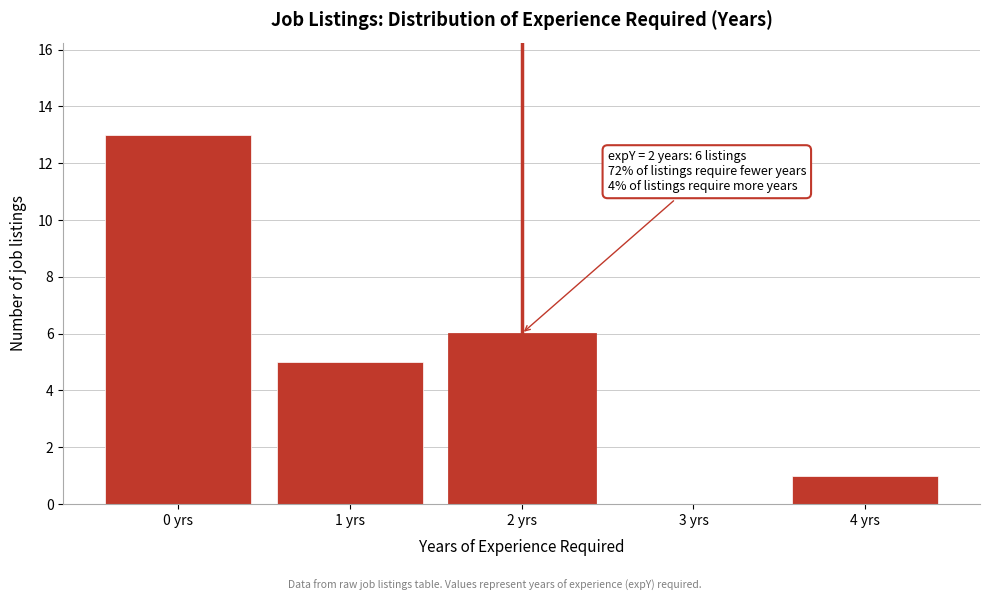

Reading right to left, transcribe all the data shown in this chart.

4 yrs=1	3 yrs=0	2 yrs=6	1 yrs=5	0 yrs=13